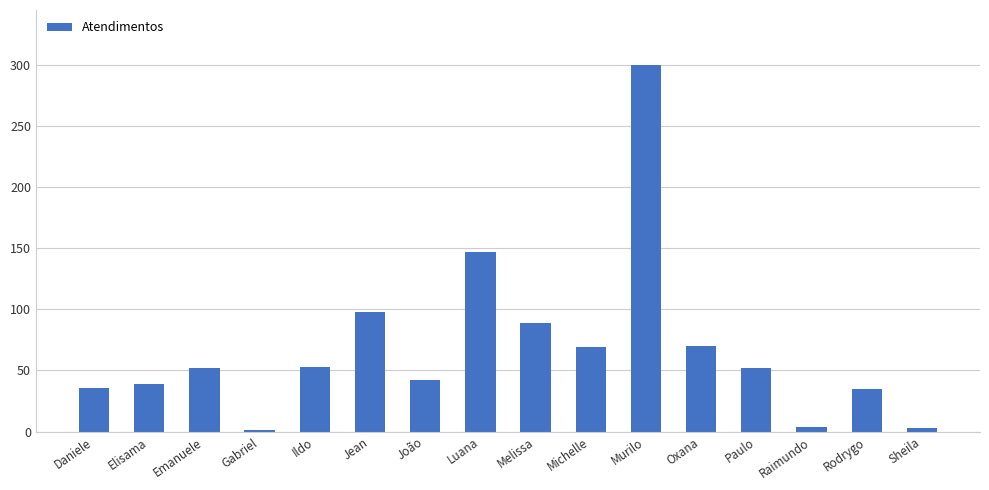

What is the sum of the values at João and Jean?

140